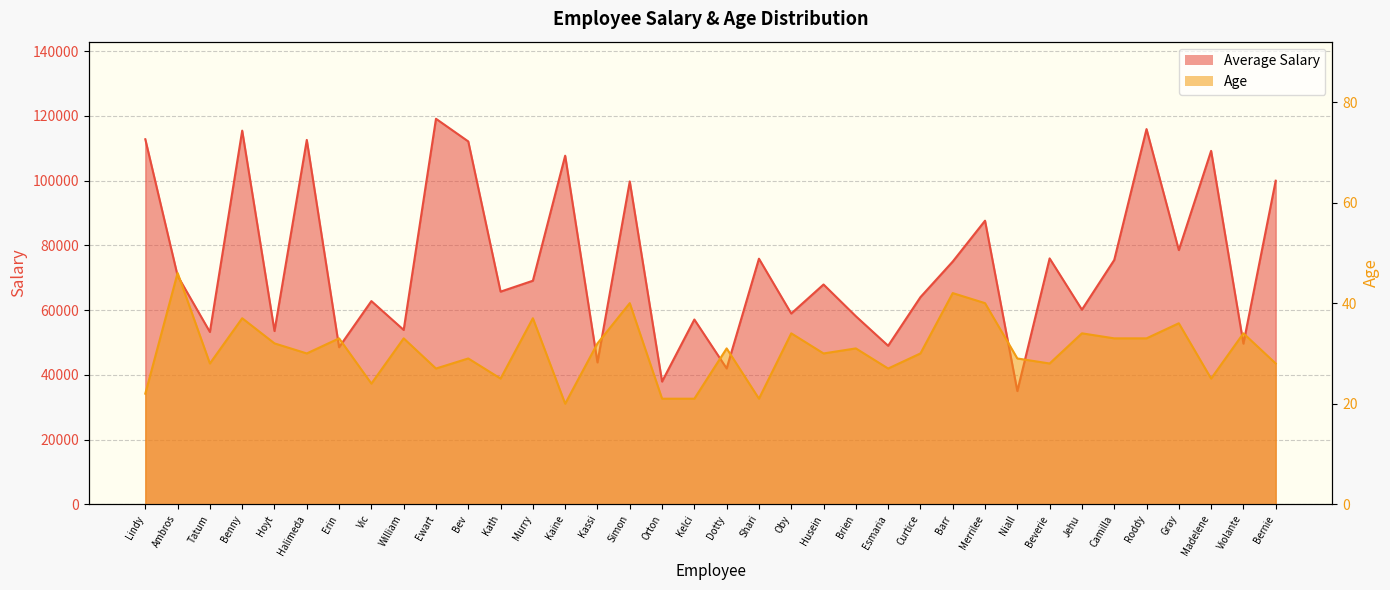

Which category has the lowest value in the Age series?

Kaine